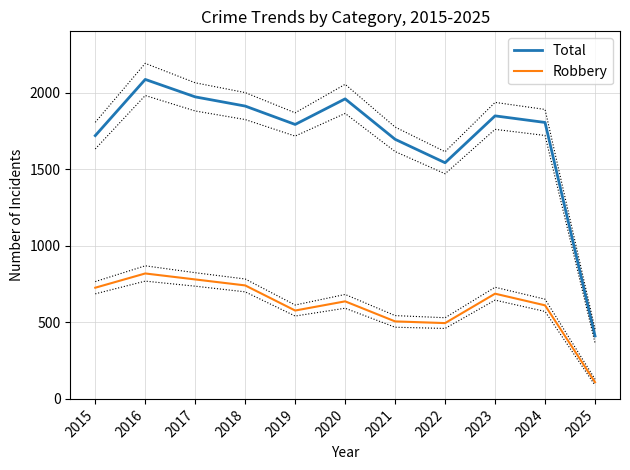

What is the difference between the maximum and minimum values in the Robbery series?

710